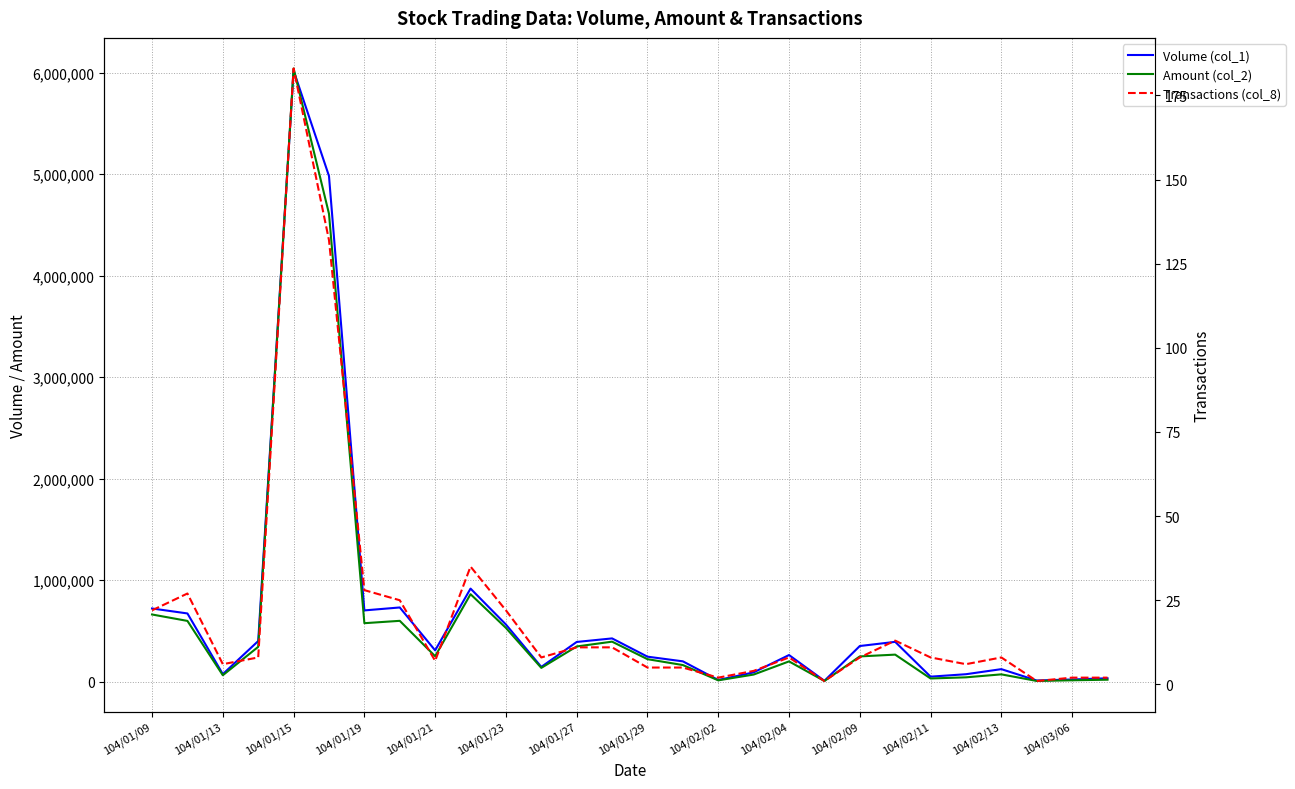

What is the value of the Volume (col_1) point at the 16th from the left?

199000